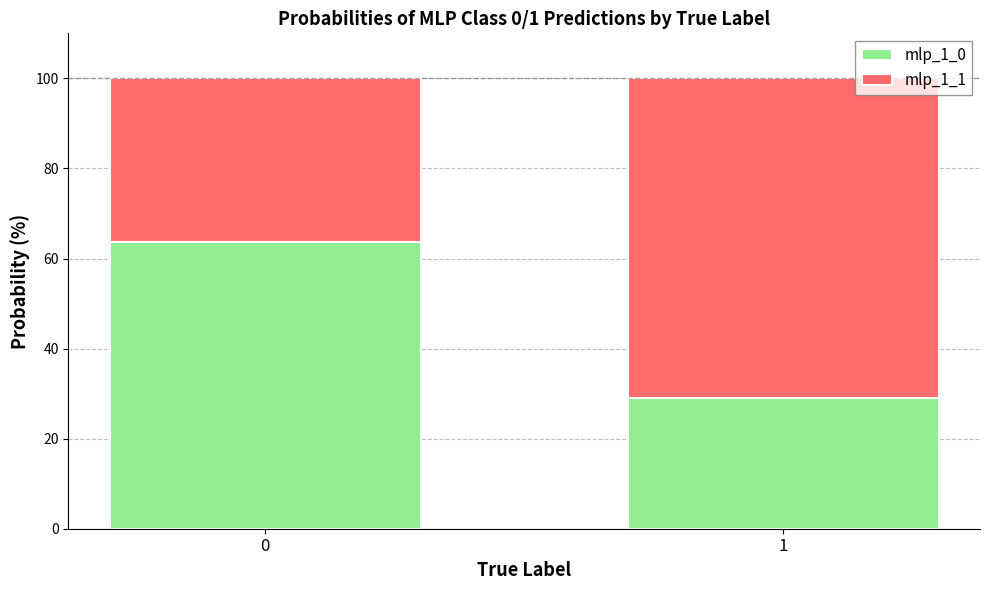

What is the average value of the mlp_1_0 series?

46.4